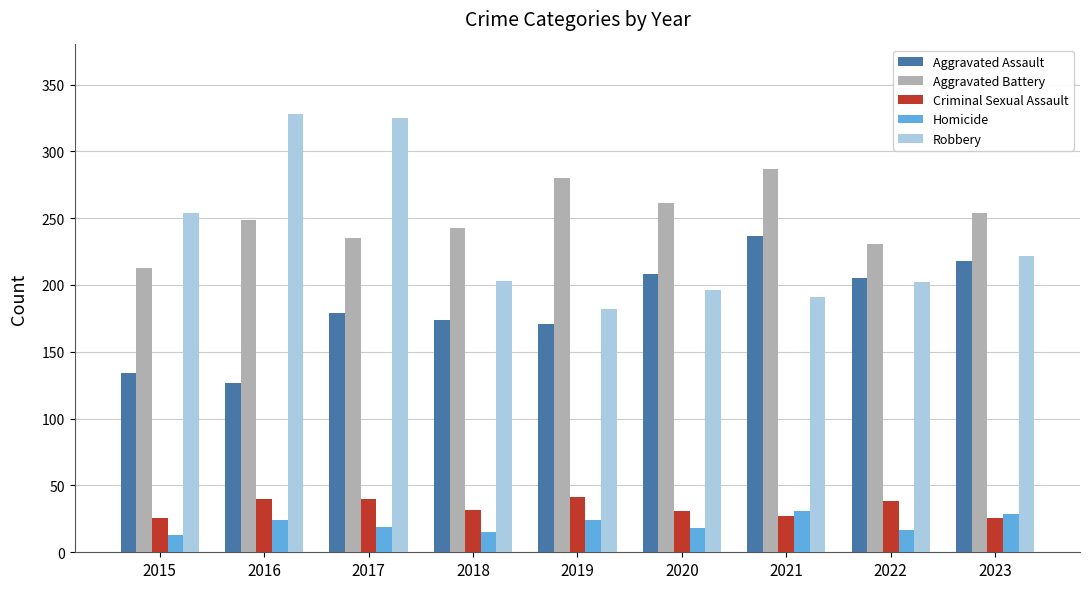

The Aggravated Assault series shows 90 at 2022. True or false?

False